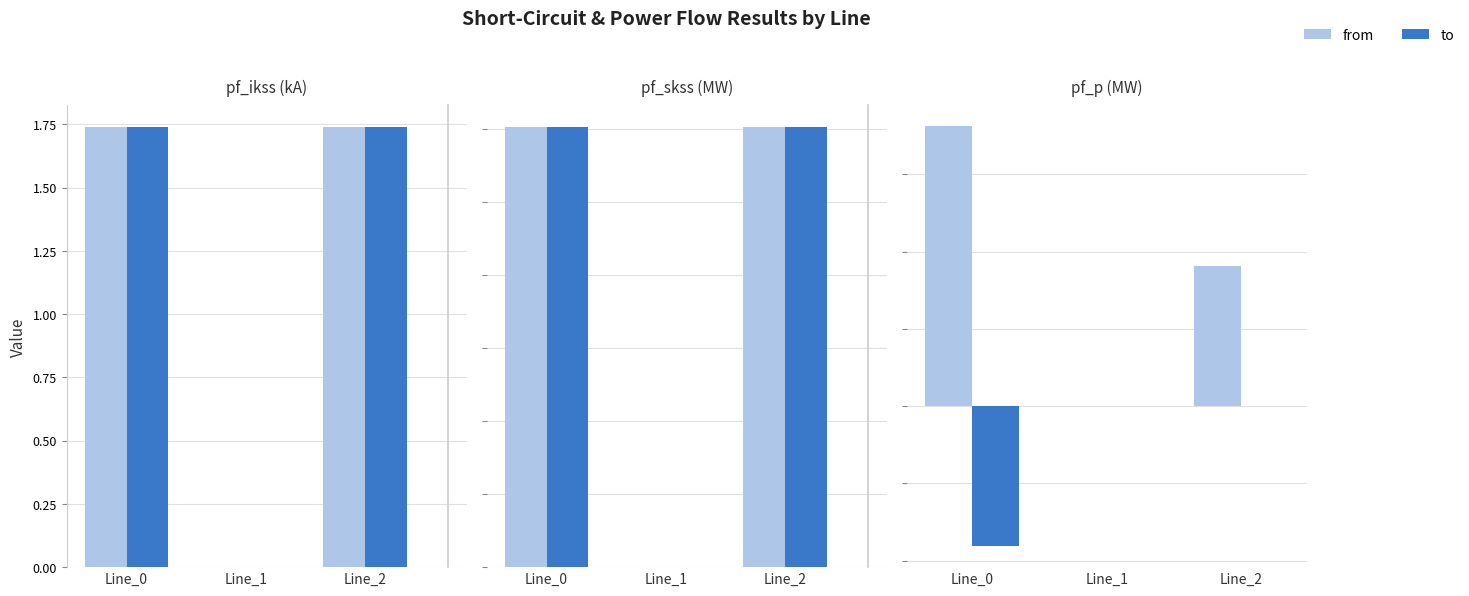

Reading left to right, extract all data points from this chart.

pf_ikss_from_ka: 1.7	0.0	1.7
pf_ikss_to_ka: 1.7	0.0	1.7
pf_skss_from_mw: 60.2	0.0	60.2
pf_skss_to_mw: 60.2	0.0	60.2
pf_p_from_mw: 18.1	0.0	9.1
pf_p_to_mw: -9.1	0.0	-0.0